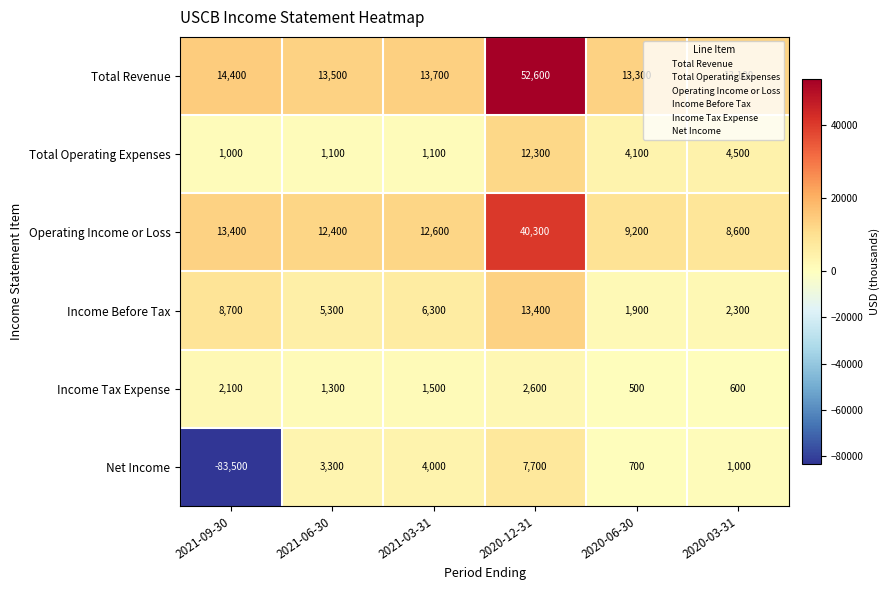

True or false: Total Revenue has a value of 13300 at 2020-06-30.

True